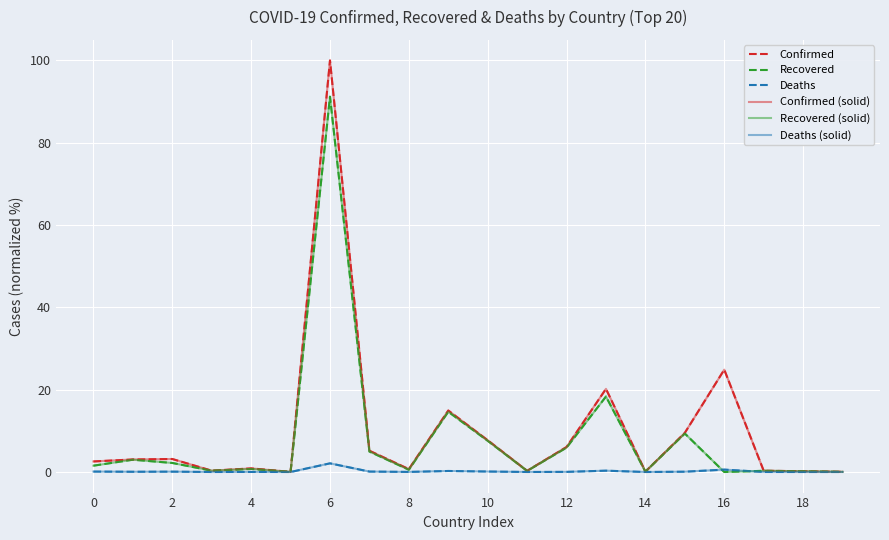

Does the chart display data point markers on the line(s)?

No